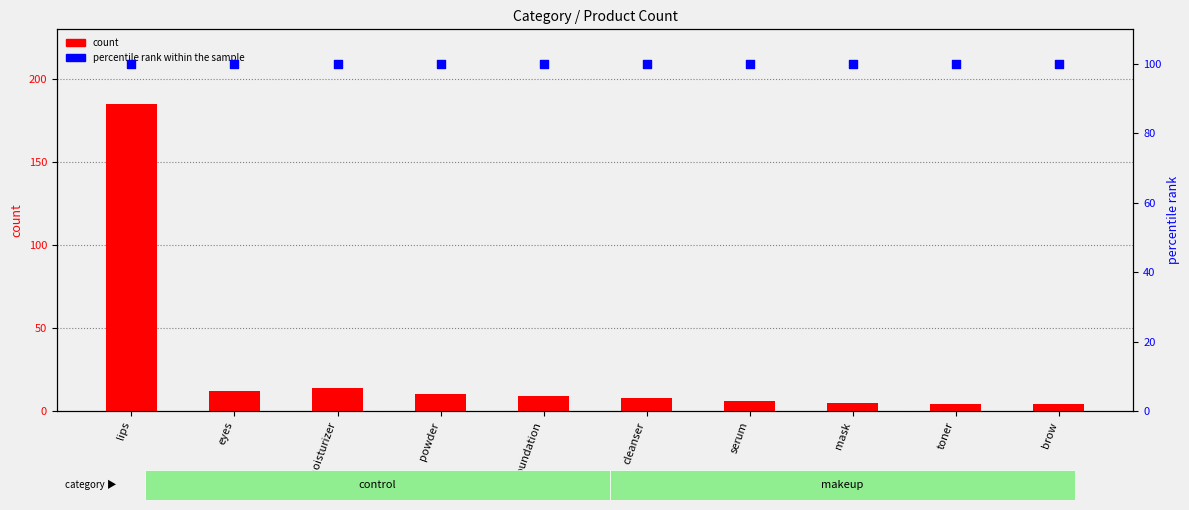

At which category is the sum across all series the highest?

lips